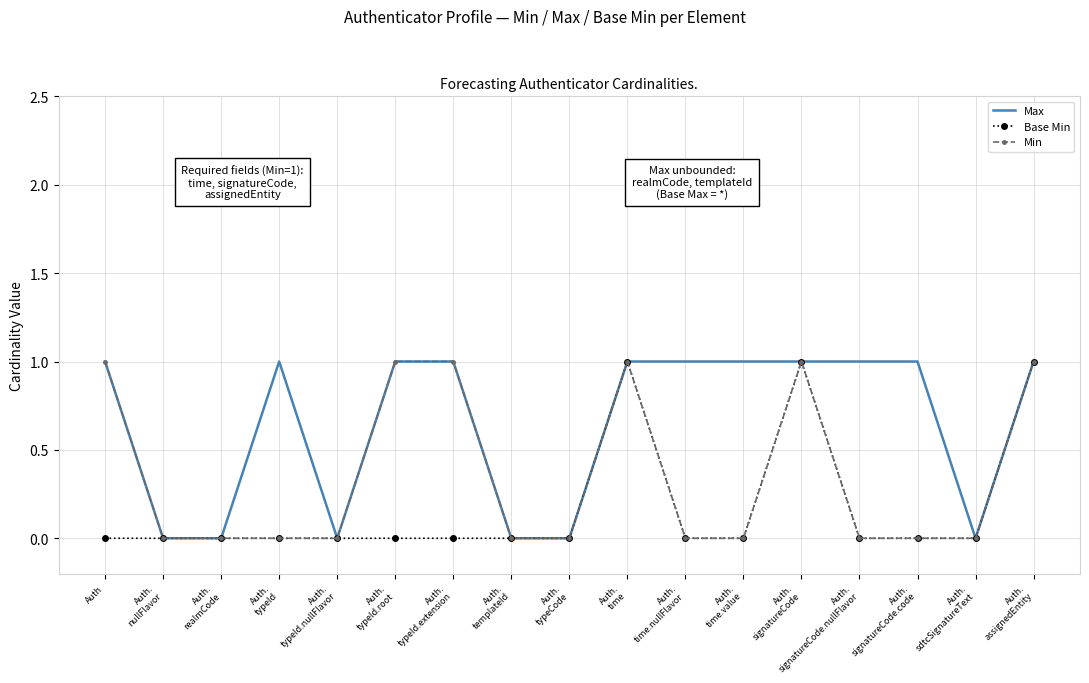

Which series has the largest total across all categories?

Max